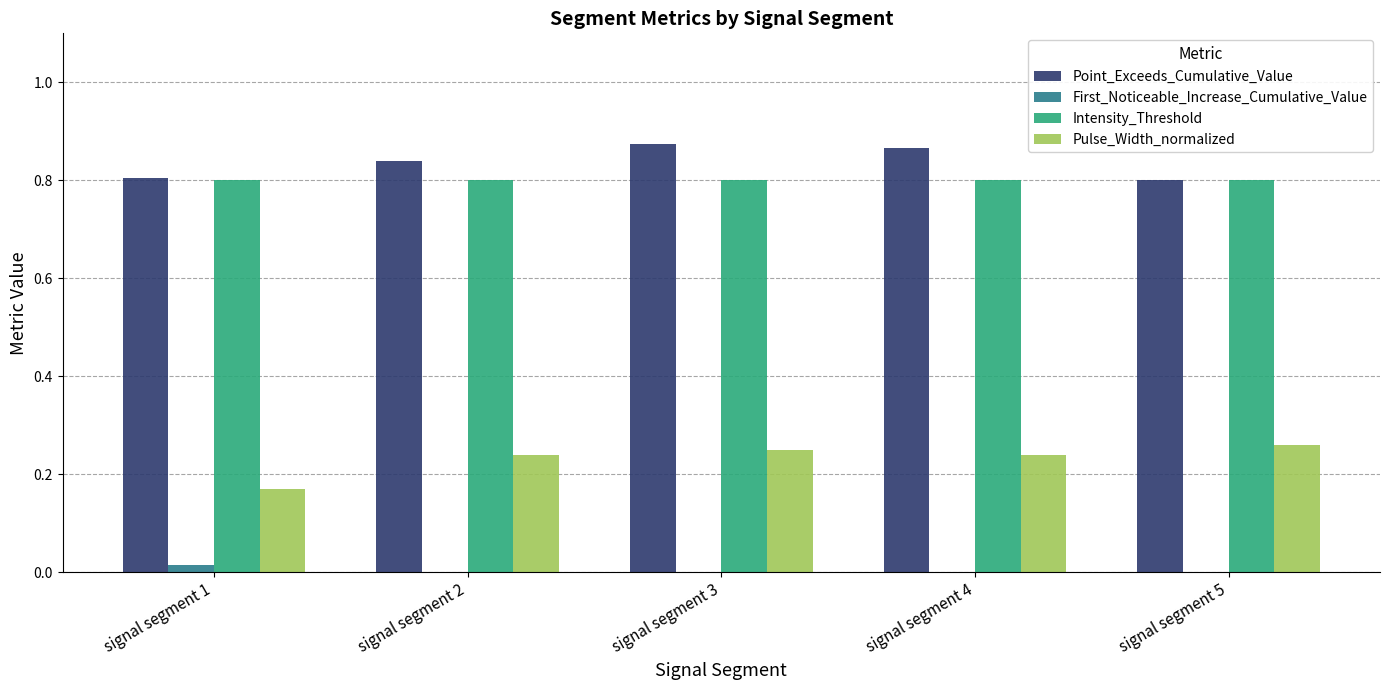

True or false: Point_Exceeds_Cumulative_Value has a value of 1.2 at signal segment 5.

False